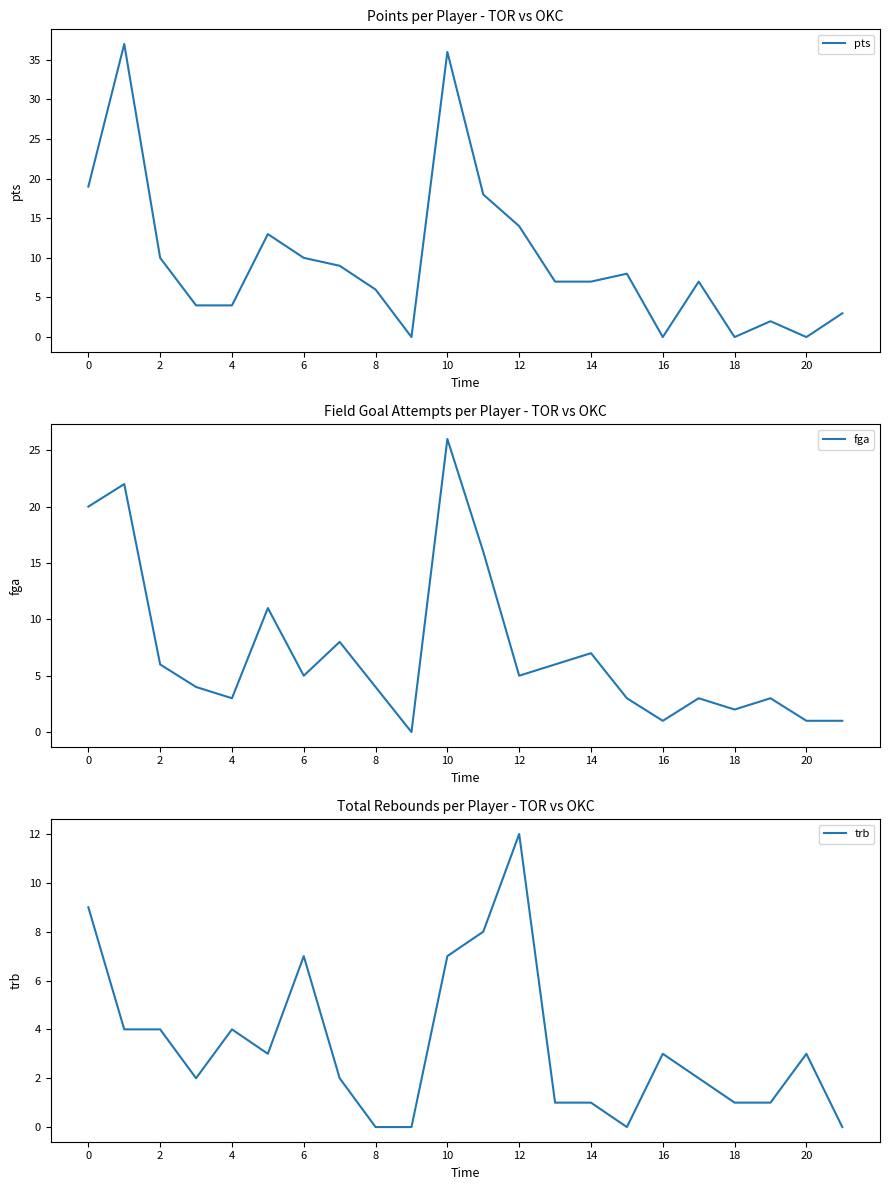

Between which two adjacent categories do trb and pts first intersect?

15 and 16